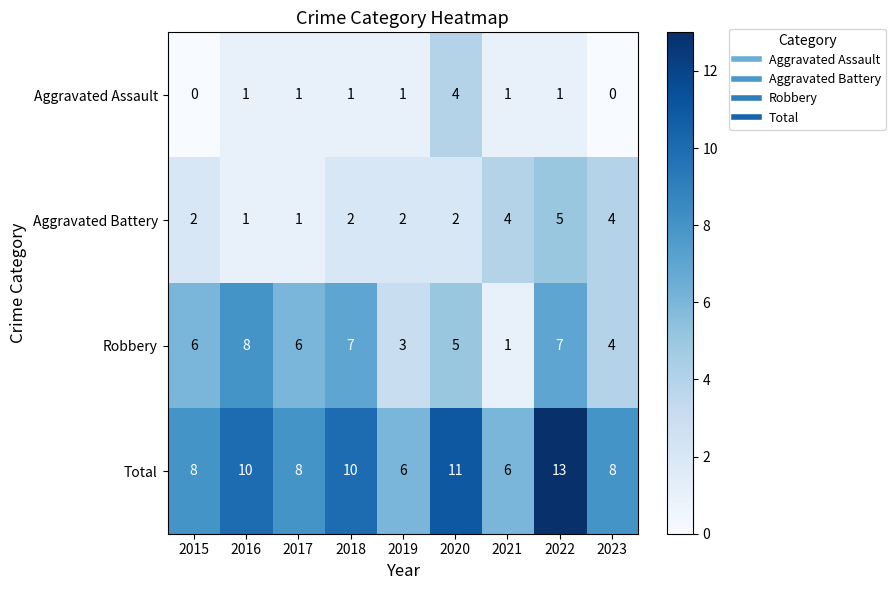

Count the number of data series in this chart.

4